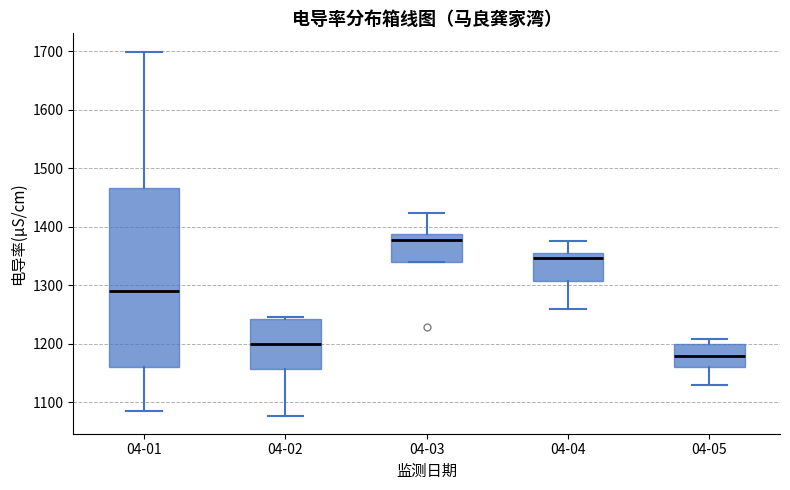

Which box's median line is the lowest?

04-05